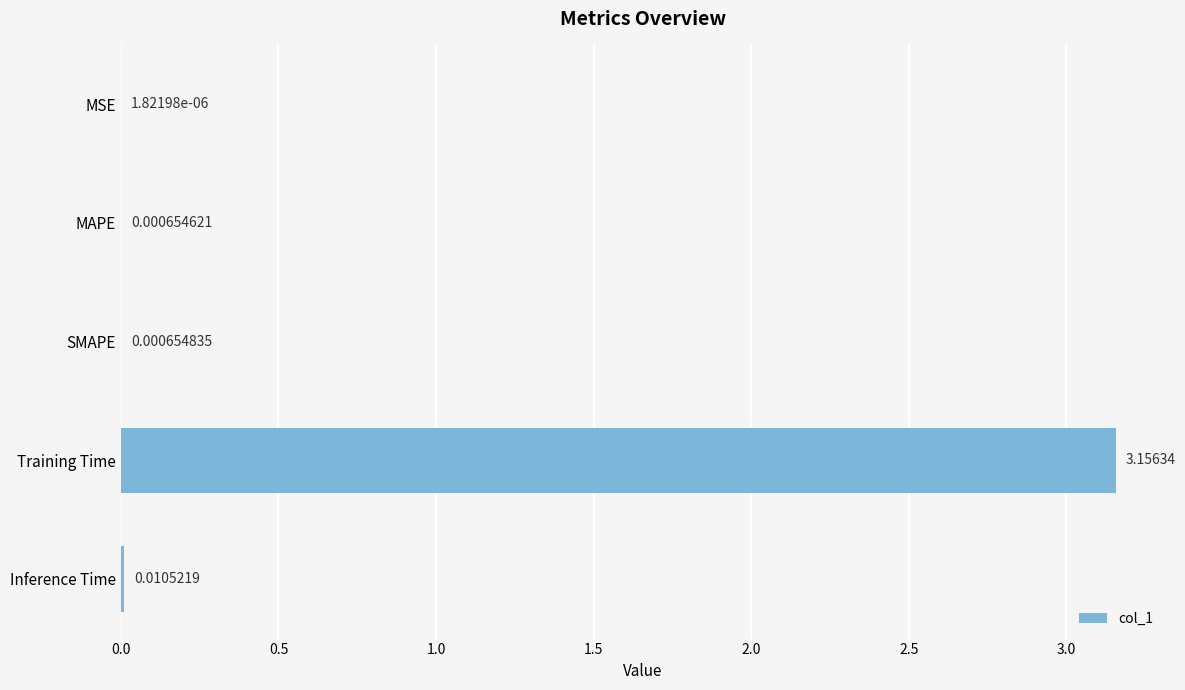

Which has a higher value, SMAPE or MSE?

SMAPE